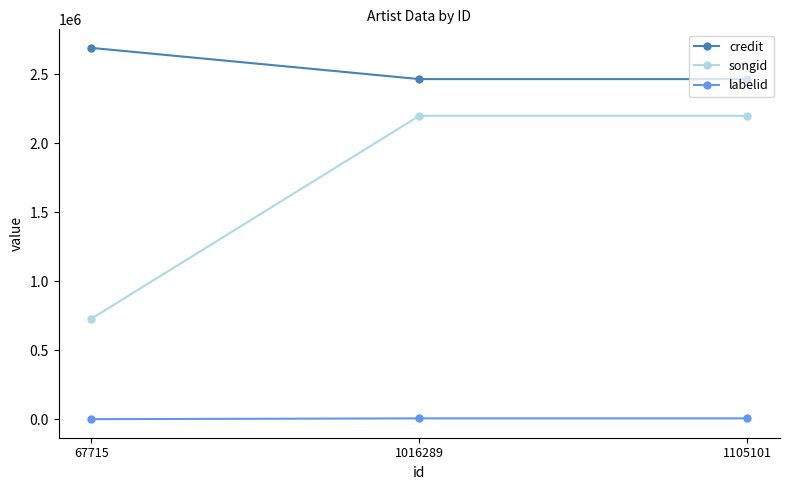

What is the difference between the maximum and minimum values in the credit series?

226101